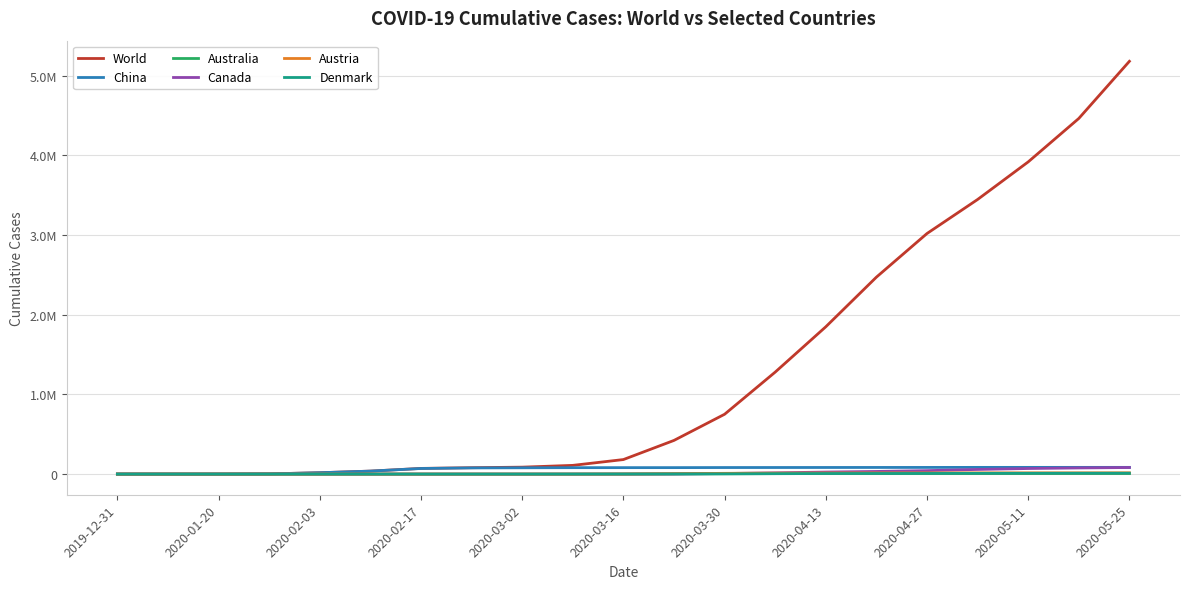

What are all the series names shown in the legend?

World, China, Australia, Canada, Austria, Denmark